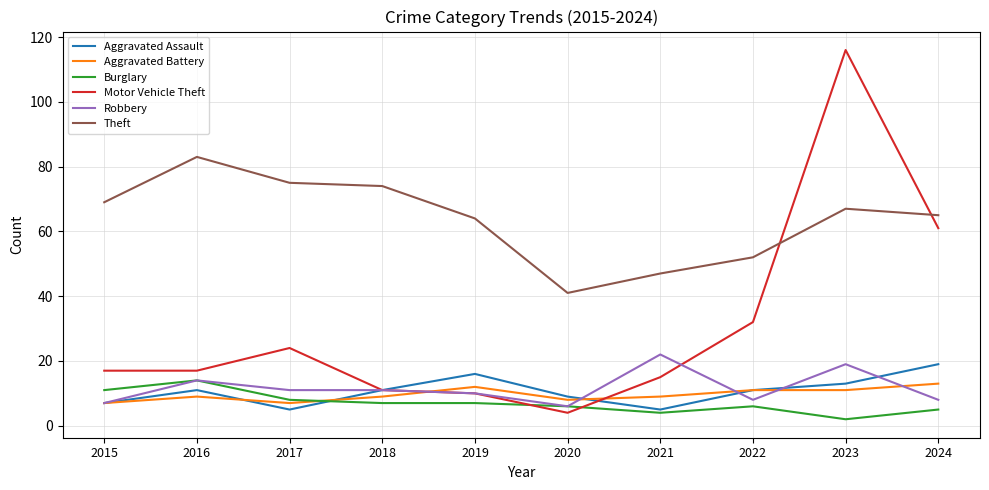

Reading left to right, transcribe all the data shown in this chart.

Aggravated Assault: 2015=7	2016=11	2017=5	2018=11	2019=16	2020=9	2021=5	2022=11	2023=13	2024=19
Aggravated Battery: 2015=7	2016=9	2017=7	2018=9	2019=12	2020=8	2021=9	2022=11	2023=11	2024=13
Burglary: 2015=11	2016=14	2017=8	2018=7	2019=7	2020=6	2021=4	2022=6	2023=2	2024=5
Motor Vehicle Theft: 2015=17	2016=17	2017=24	2018=11	2019=10	2020=4	2021=15	2022=32	2023=116	2024=61
Robbery: 2015=7	2016=14	2017=11	2018=11	2019=10	2020=6	2021=22	2022=8	2023=19	2024=8
Theft: 2015=69	2016=83	2017=75	2018=74	2019=64	2020=41	2021=47	2022=52	2023=67	2024=65